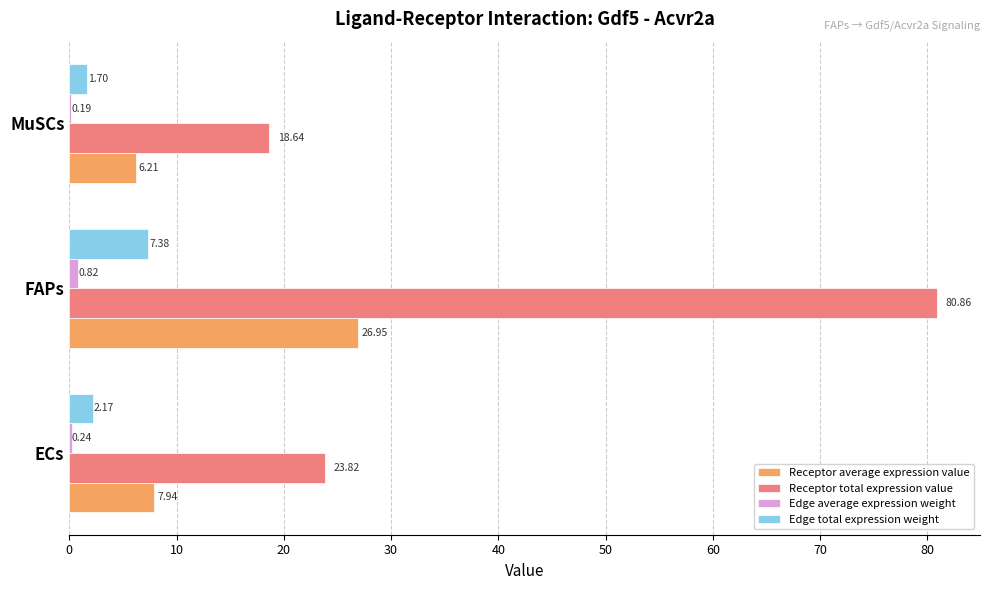

What is the sum of all Edge total expression weight values?

11.2